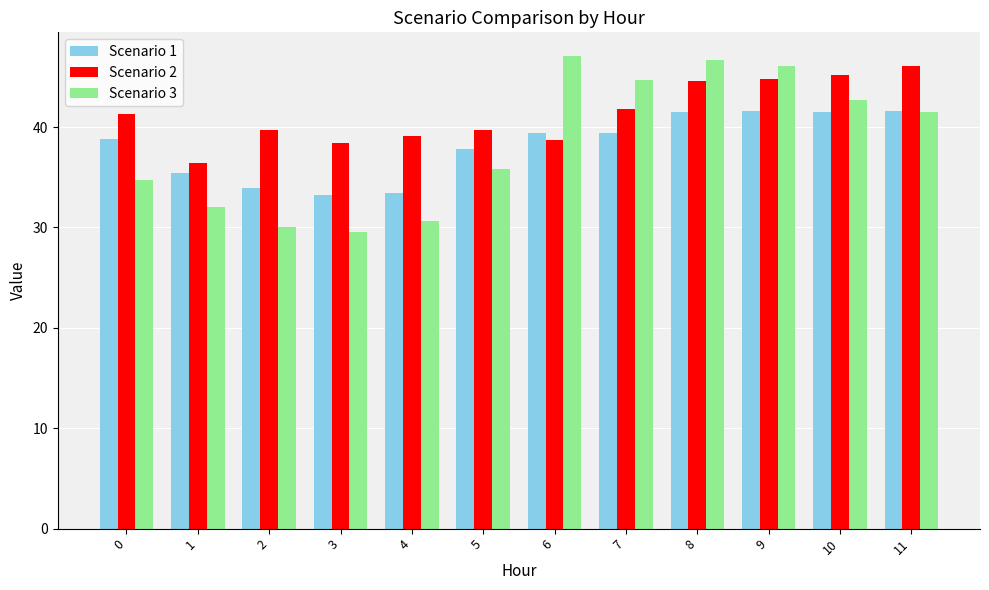

At how many categories does at least one series exceed 29?

12